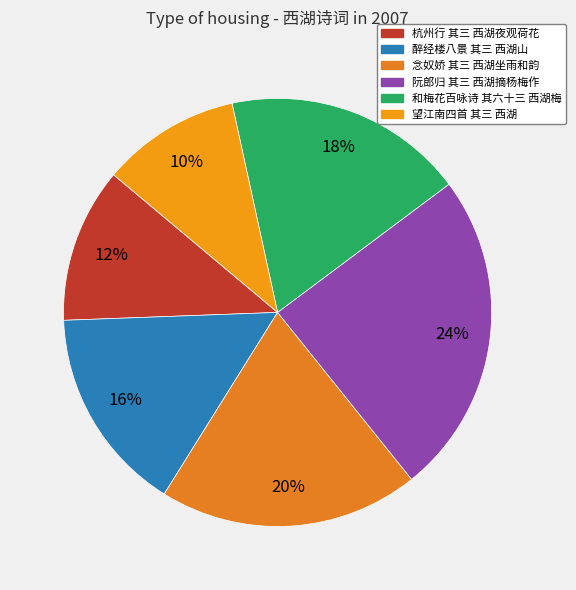

How many segments does this pie chart have?

6